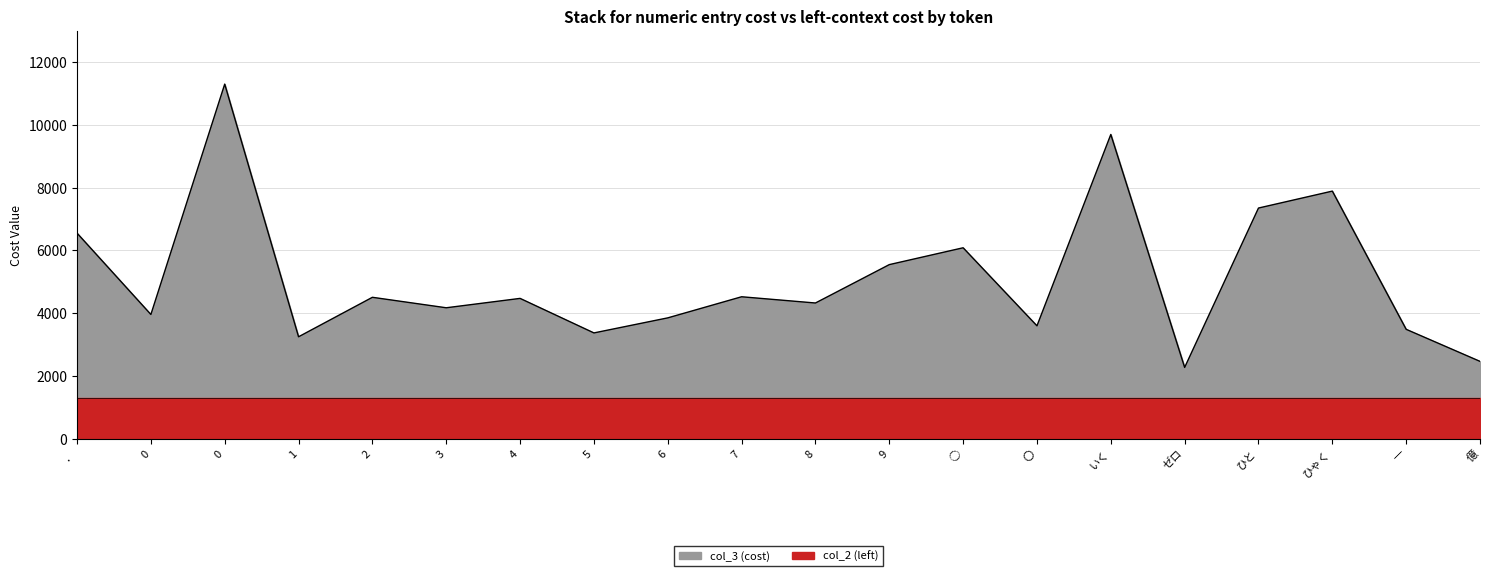

What is the value of the 19th point from the left?

3485